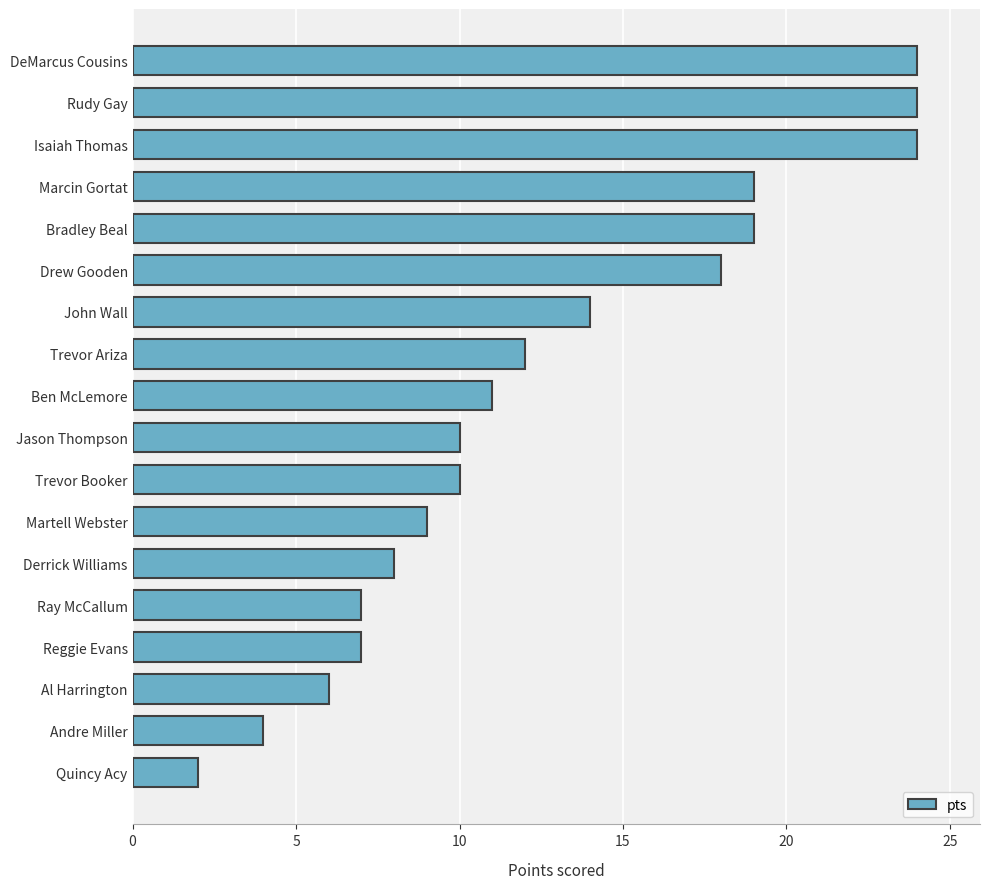

The chart shows a value of 6 at Al Harrington. True or false?

True